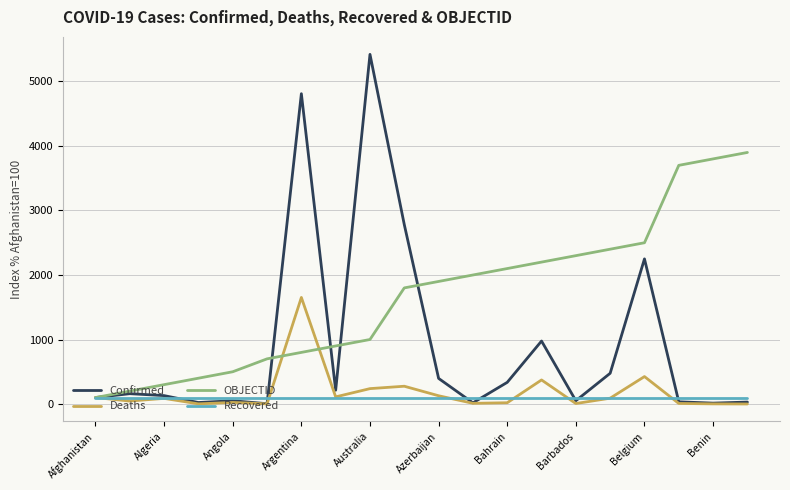

Which series has the largest total across all categories?

OBJECTID